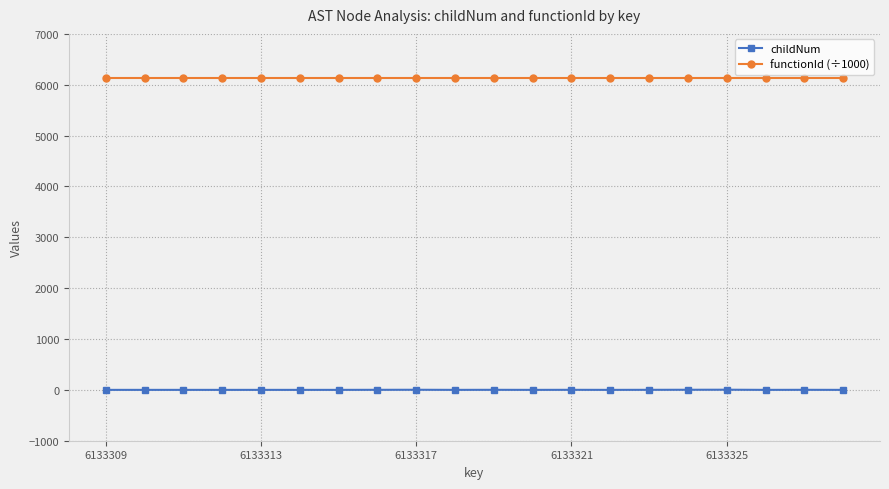

What is the value of the functionId (÷1000) point at the 12th from the left?

6133.3